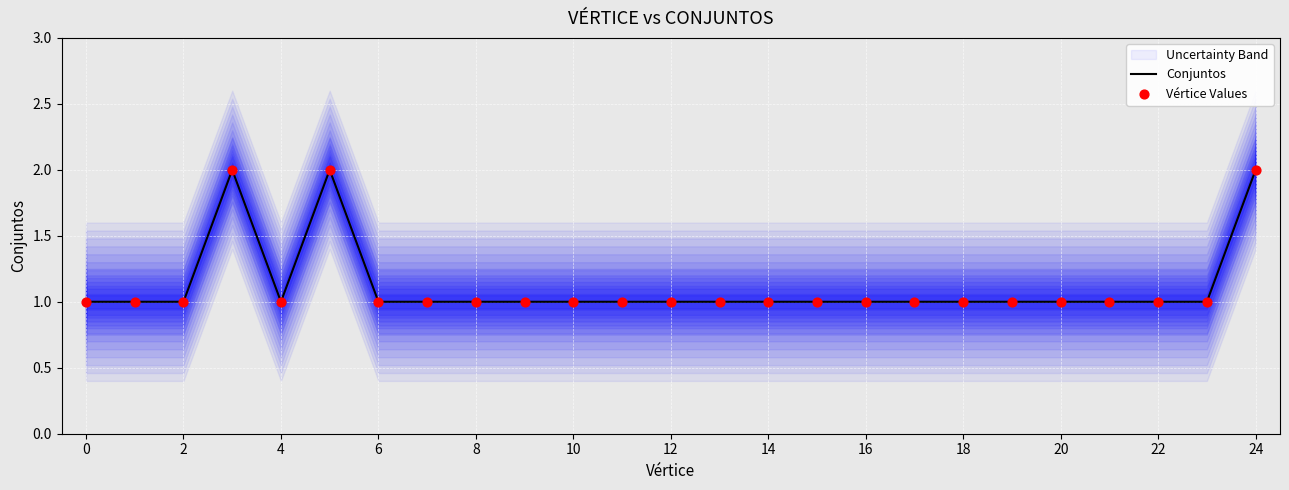

True or false: Conjuntos has a value of 1 at 4.

True